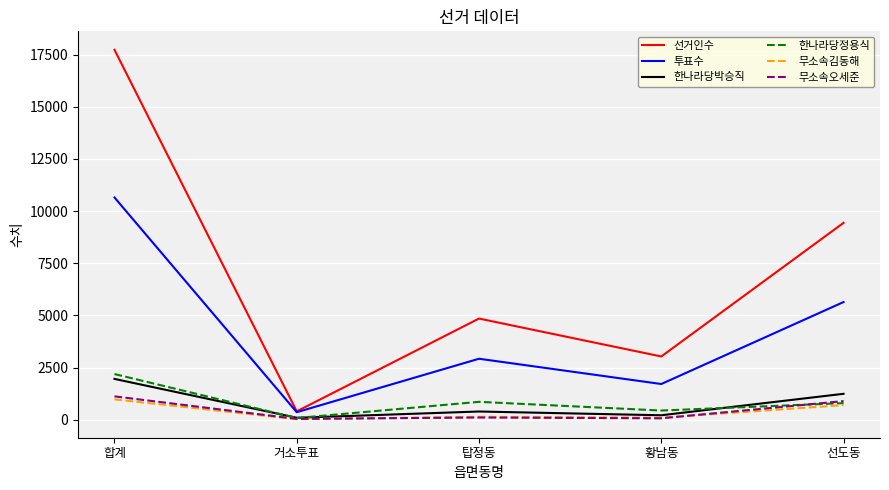

At which label is 선거인수 closest to 9065?

선도동